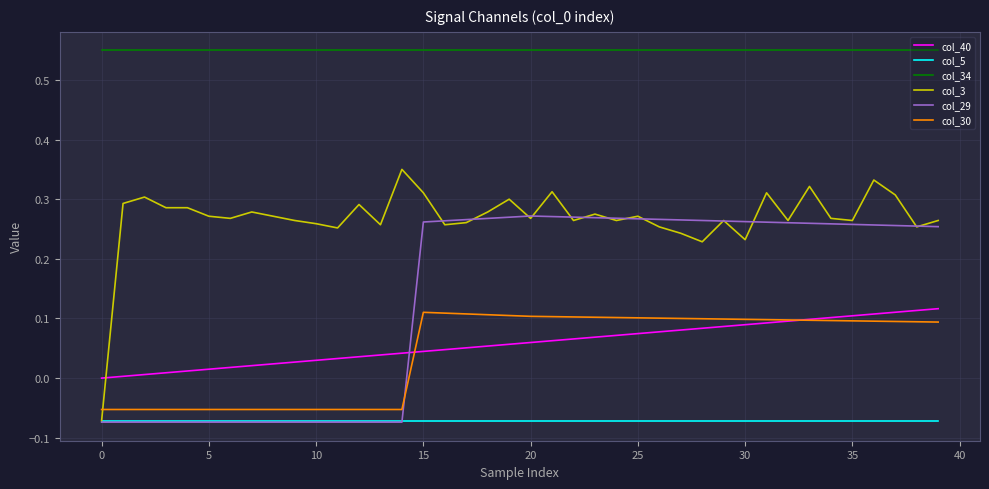

Which series has the largest range (max minus min)?

col_3